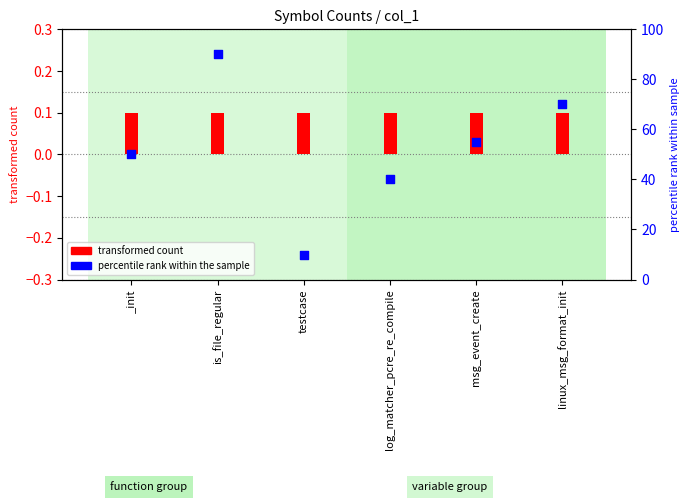

Which series contains the lowest Y value?

transformed count